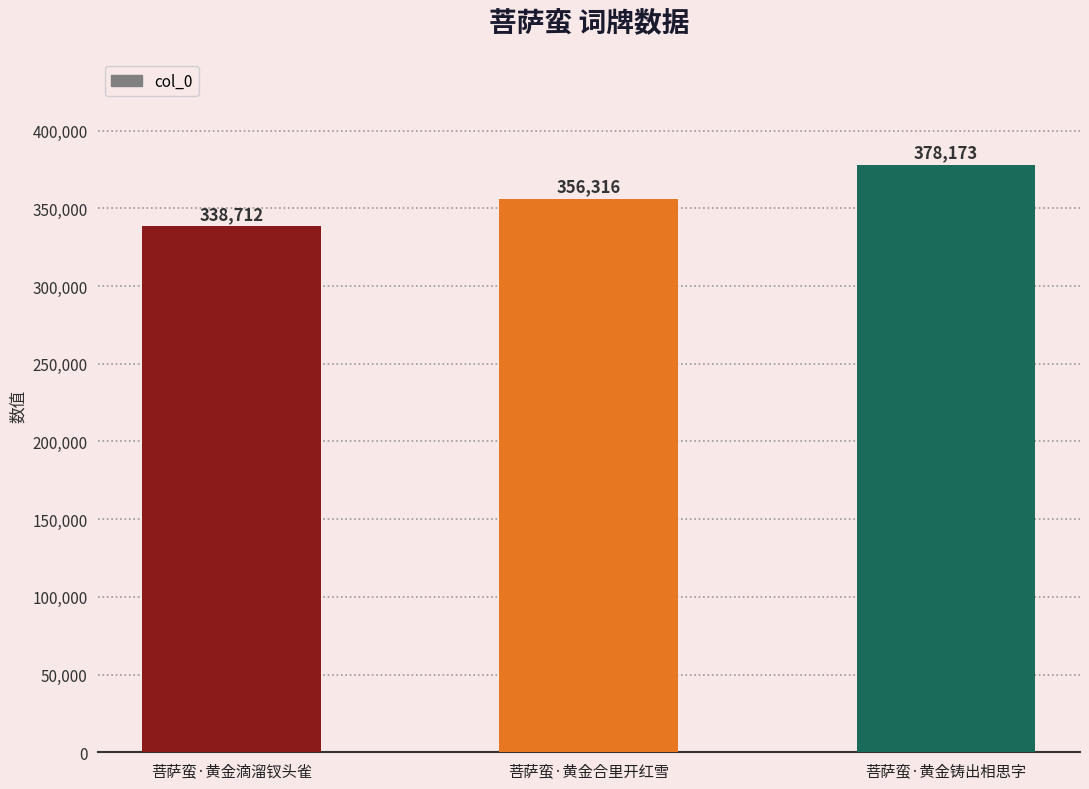

Where is the data nearest to the value 358442?

菩萨蛮·黄金合里开红雪